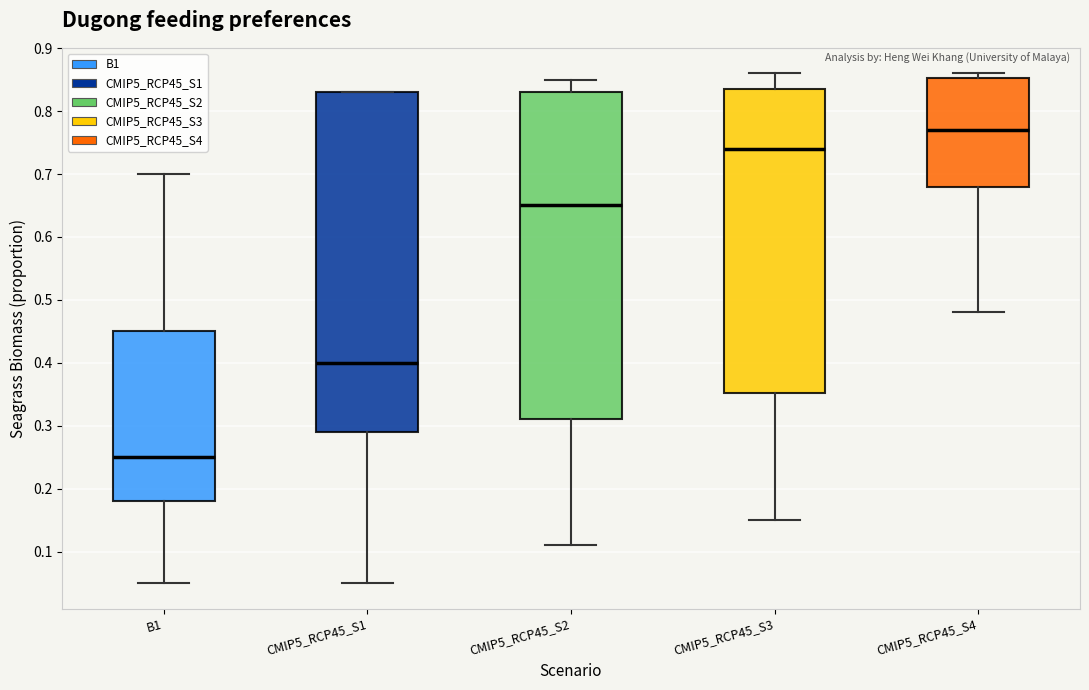

Reading left to right, read every box against the y-axis: the position of its median line, the range the box covers, and the ends of its whiskers. The values are not printed on the chart, so give them approximately, as read against the axis.

B1: median 0.25, box 0.18 to 0.45, whiskers 0.05 to 0.70
CMIP5_RCP45_S1: median 0.40, box 0.29 to 0.83, whiskers 0.05 to 0.83
CMIP5_RCP45_S2: median 0.65, box 0.31 to 0.83, whiskers 0.11 to 0.85
CMIP5_RCP45_S3: median 0.74, box 0.35 to 0.84, whiskers 0.15 to 0.86
CMIP5_RCP45_S4: median 0.77, box 0.68 to 0.85, whiskers 0.48 to 0.86